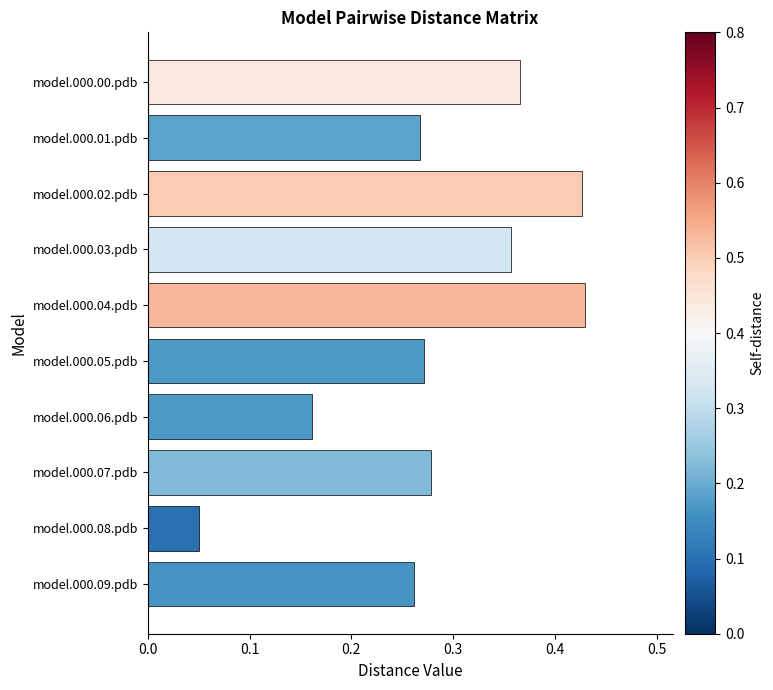

Which category has the lowest value across all series?

model.000.08.pdb